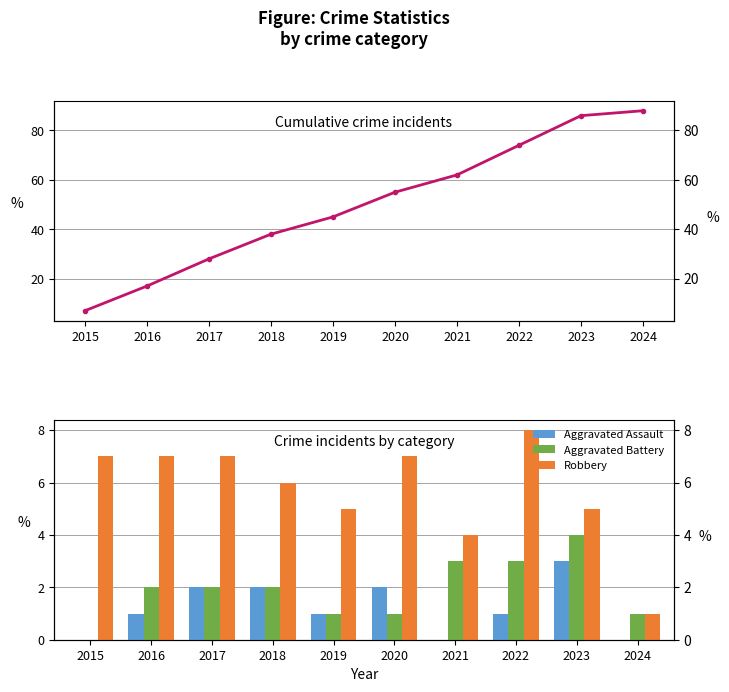

Reading left to right, what are all the values shown in this chart?

Total (cumulative): 7	17	28	38	45	55	62	74	86	88
Aggravated Assault: 0	1	2	2	1	2	0	1	3	0
Aggravated Battery: 0	2	2	2	1	1	3	3	4	1
Robbery: 7	7	7	6	5	7	4	8	5	1